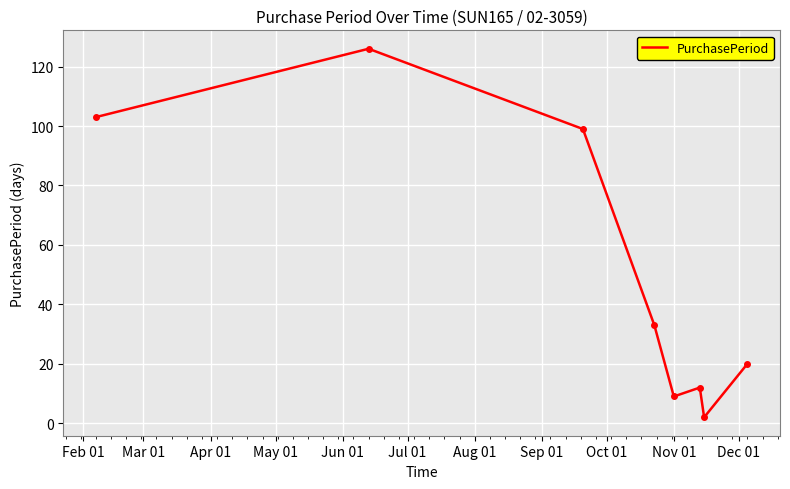

What is the sum of all values?

404